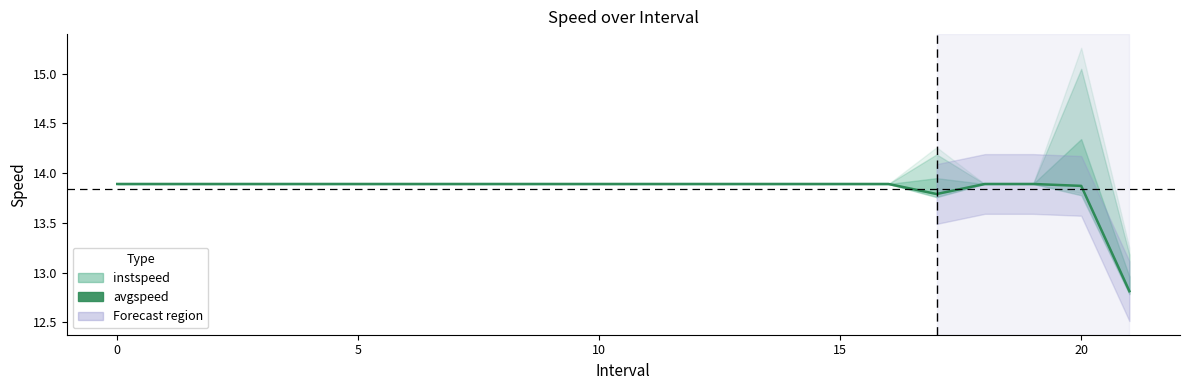

Is it true that the value at 5 is 20.8?

False